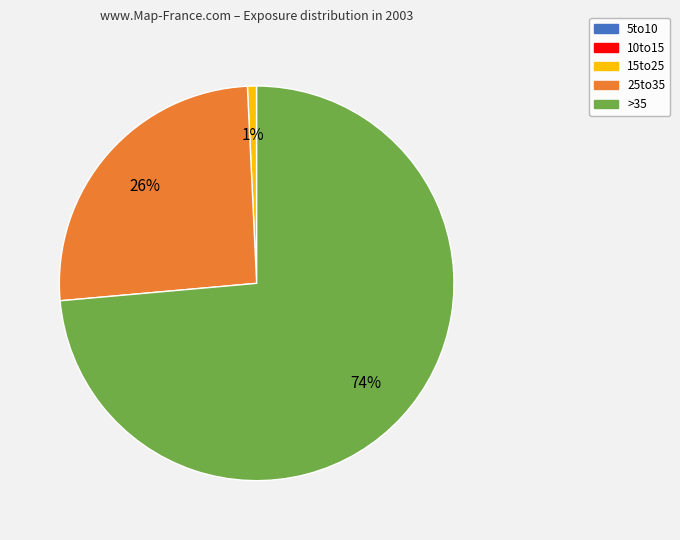

True or false: >35 accounts for 60% of the total.

False